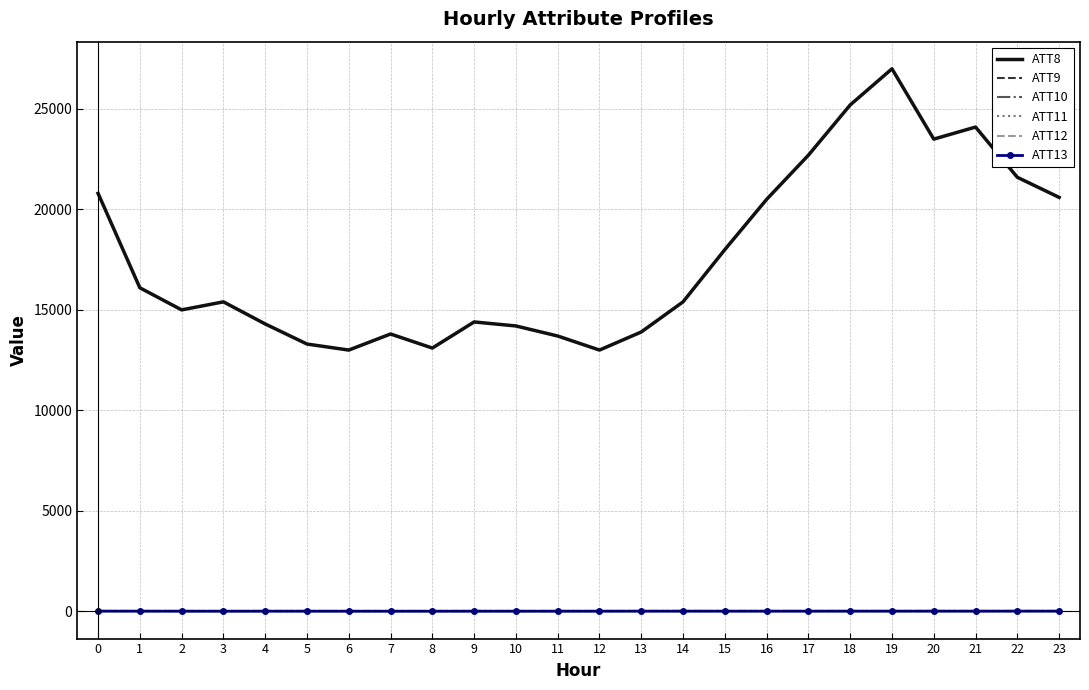

What are all the series names shown in the legend?

ATT8, ATT9, ATT10, ATT11, ATT12, ATT13